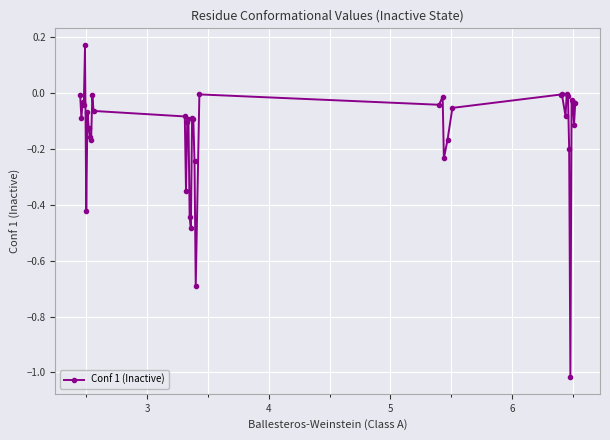

What is the difference between the maximum and minimum values?

1.2